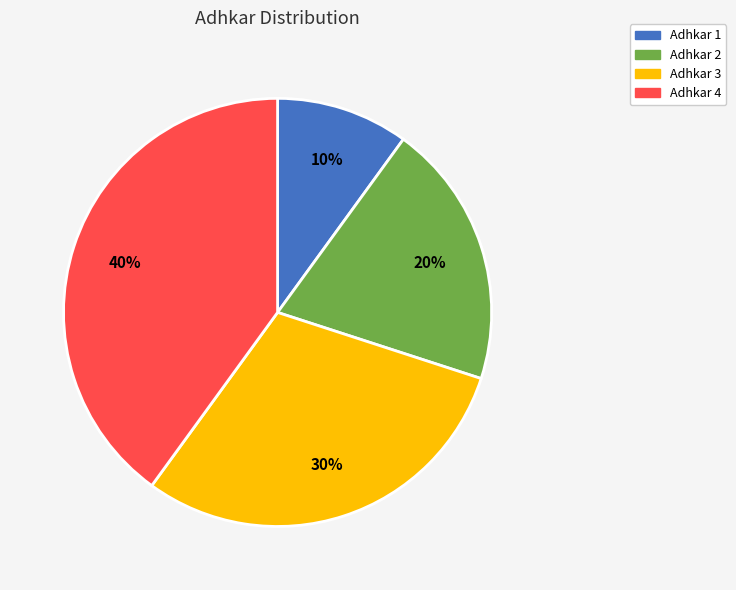

To the nearest percent, what portion does Adhkar 2 represent?

20%